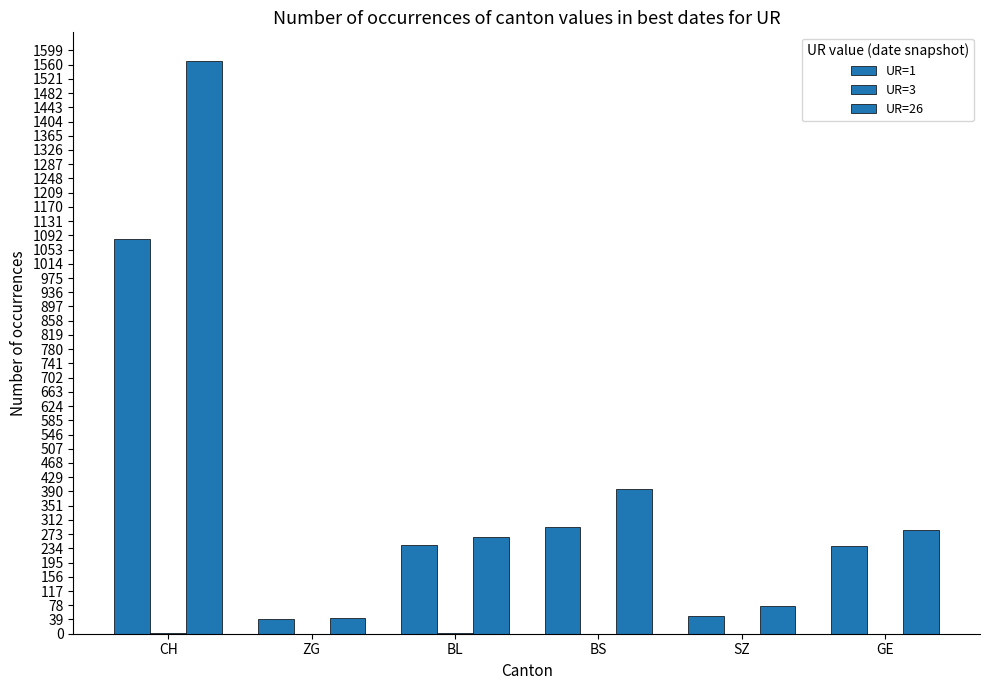

What is the total value across all series at ZG?

83